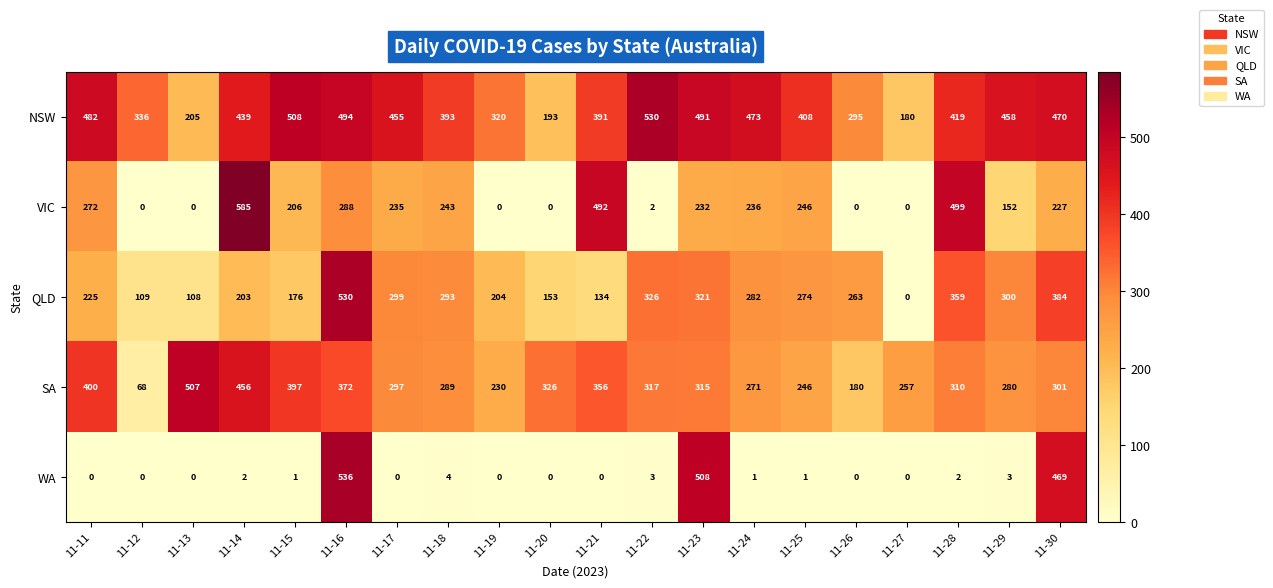

Which category has the highest value in the SA series?

11-13